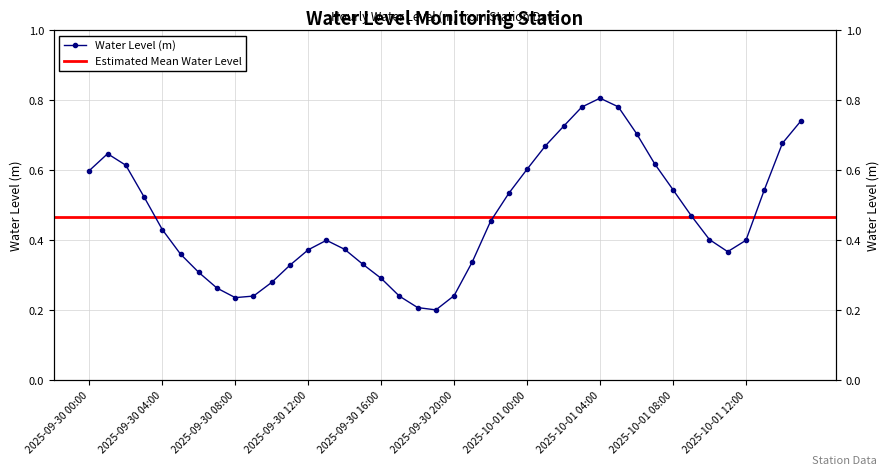

What position from the right is 2025-09-30 21:00?

19